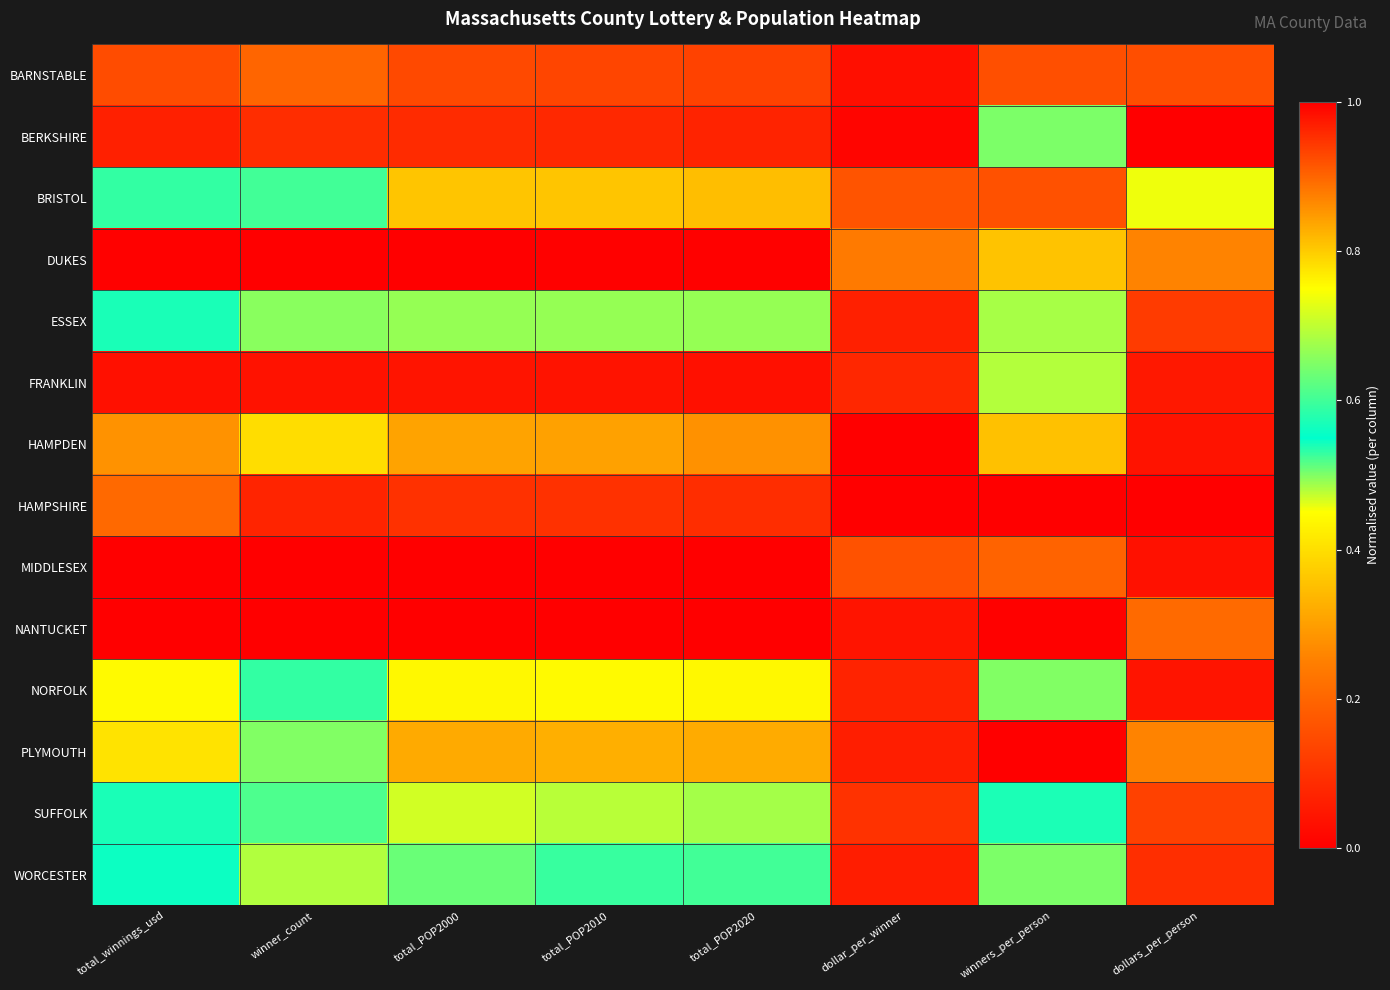

Reading right to left, list all the values displayed in this chart.

BARNSTABLE: dollars_per_person=0.2	winners_per_person=0.9	dollar_per_winner=0.0	total_POP2020=0.1	total_POP2010=0.1	total_POP2000=0.1	winner_count=0.2	total_winnings_usd=0.2
BERKSHIRE: dollars_per_person=0.0	winners_per_person=0.6	dollar_per_winner=0.0	total_POP2020=0.1	total_POP2010=0.1	total_POP2000=0.1	winner_count=0.1	total_winnings_usd=0.1
BRISTOL: dollars_per_person=0.5	winners_per_person=0.9	dollar_per_winner=0.2	total_POP2020=0.3	total_POP2010=0.4	total_POP2000=0.4	winner_count=0.5	total_winnings_usd=0.5
DUKES: dollars_per_person=0.3	winners_per_person=0.4	dollar_per_winner=0.2	total_POP2020=0.0	total_POP2010=0.0	total_POP2000=0.0	winner_count=0.0	total_winnings_usd=0.0
ESSEX: dollars_per_person=0.1	winners_per_person=0.7	dollar_per_winner=0.1	total_POP2020=0.5	total_POP2010=0.5	total_POP2000=0.5	winner_count=0.7	total_winnings_usd=0.5
FRANKLIN: dollars_per_person=0.0	winners_per_person=0.5	dollar_per_winner=0.1	total_POP2020=0.0	total_POP2010=0.0	total_POP2000=0.0	winner_count=0.0	total_winnings_usd=0.0
HAMPDEN: dollars_per_person=0.0	winners_per_person=0.8	dollar_per_winner=0.0	total_POP2020=0.3	total_POP2010=0.3	total_POP2000=0.3	winner_count=0.4	total_winnings_usd=0.3
HAMPSHIRE: dollars_per_person=1.0	winners_per_person=0.0	dollar_per_winner=1.0	total_POP2020=0.1	total_POP2010=0.1	total_POP2000=0.1	winner_count=0.1	total_winnings_usd=0.2
MIDDLESEX: dollars_per_person=0.0	winners_per_person=0.2	dollar_per_winner=0.2	total_POP2020=1.0	total_POP2010=1.0	total_POP2000=1.0	winner_count=1.0	total_winnings_usd=1.0
NANTUCKET: dollars_per_person=0.2	winners_per_person=1.0	dollar_per_winner=0.0	total_POP2020=0.0	total_POP2010=0.0	total_POP2000=0.0	winner_count=0.0	total_winnings_usd=0.0
NORFOLK: dollars_per_person=0.0	winners_per_person=0.5	dollar_per_winner=0.1	total_POP2020=0.4	total_POP2010=0.4	total_POP2000=0.4	winner_count=0.5	total_winnings_usd=0.4
PLYMOUTH: dollars_per_person=0.3	winners_per_person=1.0	dollar_per_winner=0.1	total_POP2020=0.3	total_POP2010=0.3	total_POP2000=0.3	winner_count=0.5	total_winnings_usd=0.4
SUFFOLK: dollars_per_person=0.1	winners_per_person=0.6	dollar_per_winner=0.1	total_POP2020=0.5	total_POP2010=0.5	total_POP2000=0.5	winner_count=0.6	total_winnings_usd=0.5
WORCESTER: dollars_per_person=0.1	winners_per_person=0.6	dollar_per_winner=0.1	total_POP2020=0.5	total_POP2010=0.5	total_POP2000=0.5	winner_count=0.7	total_winnings_usd=0.6